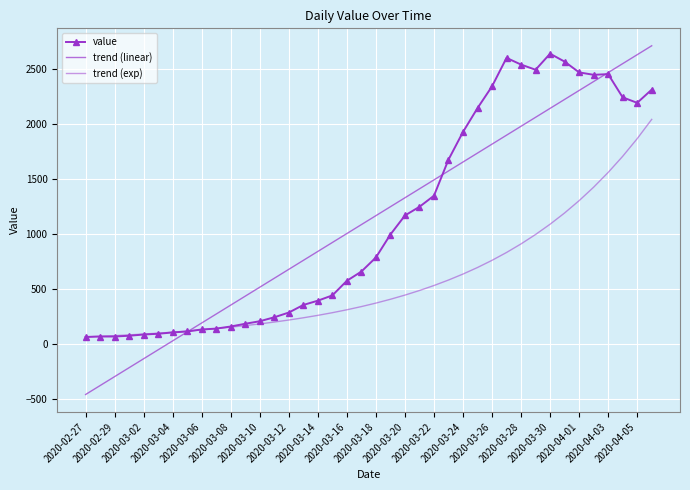

How many values in the trend (linear) series are below 1164?

20